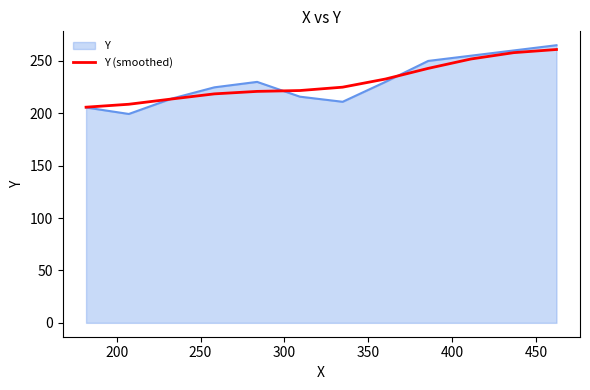

Which series has the largest range (max minus min)?

Y